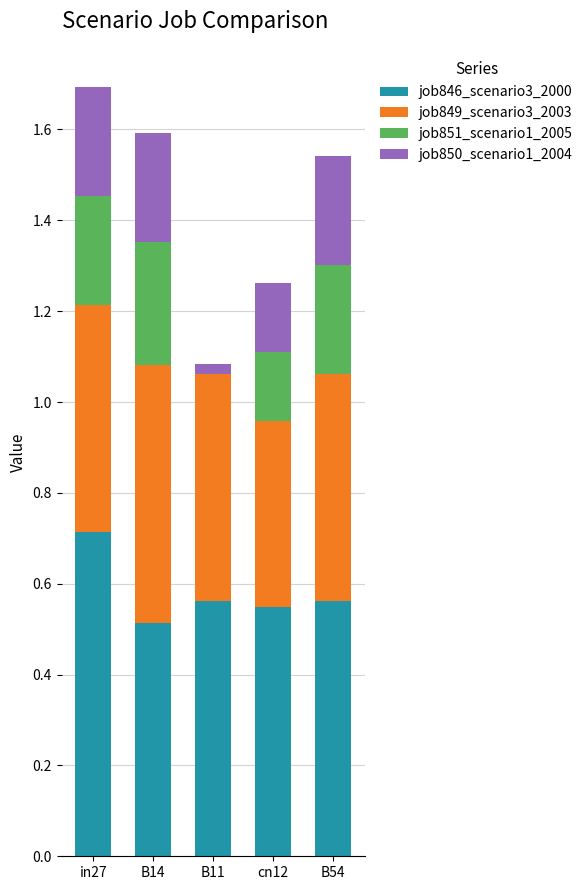

True or false: job846_scenario3_2000 has a value of 0.5 at cn12.

True